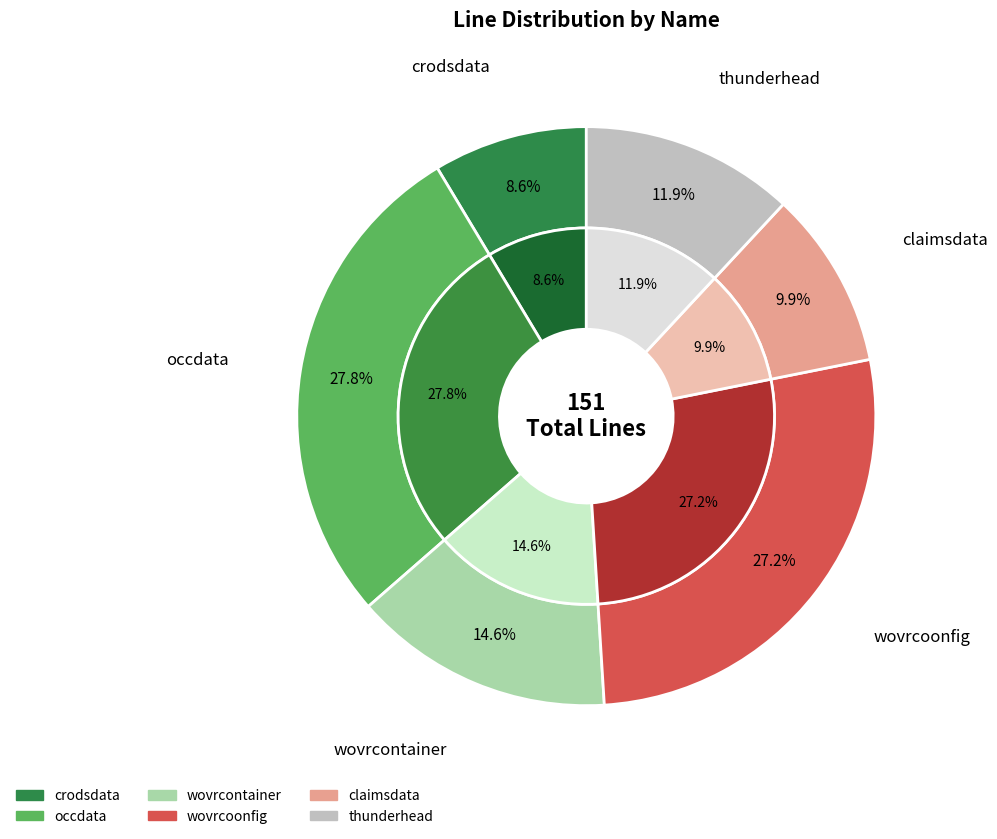

What percentage do wovrcoonfig and wovrcontainer together represent?

41.7%